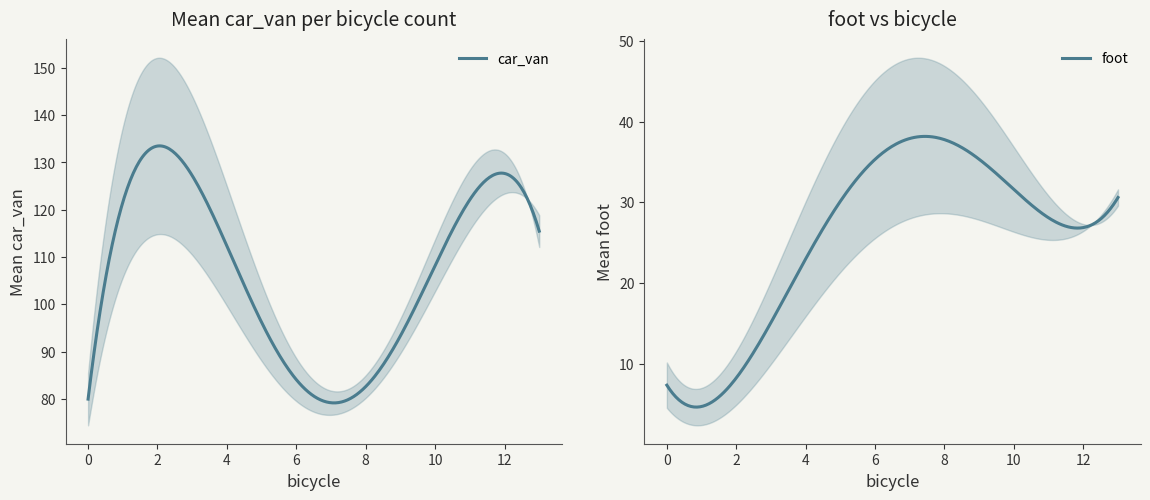

Count the number of categories in the chart.

20